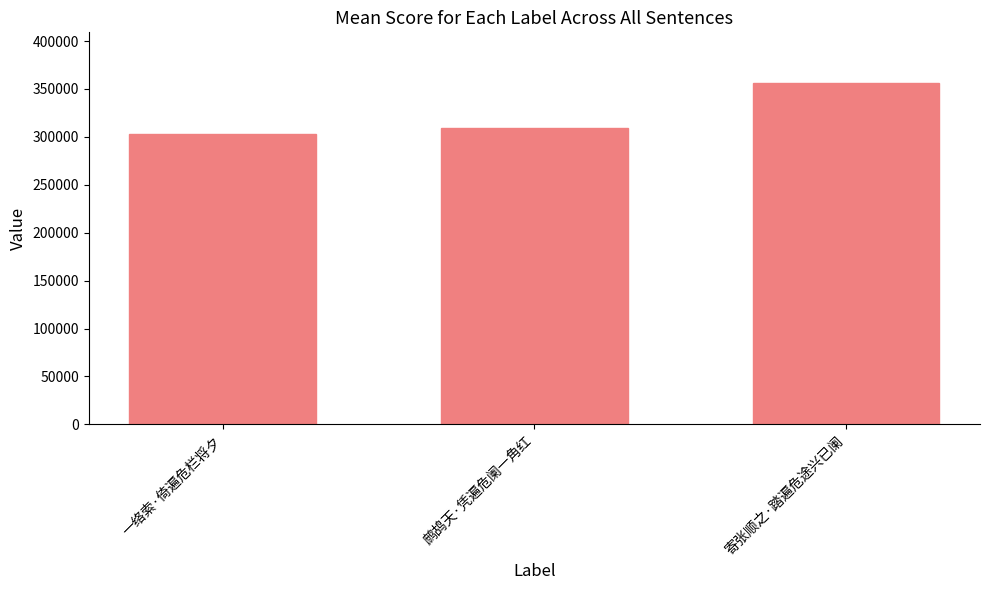

How many values are between 303487 and 355707?

3